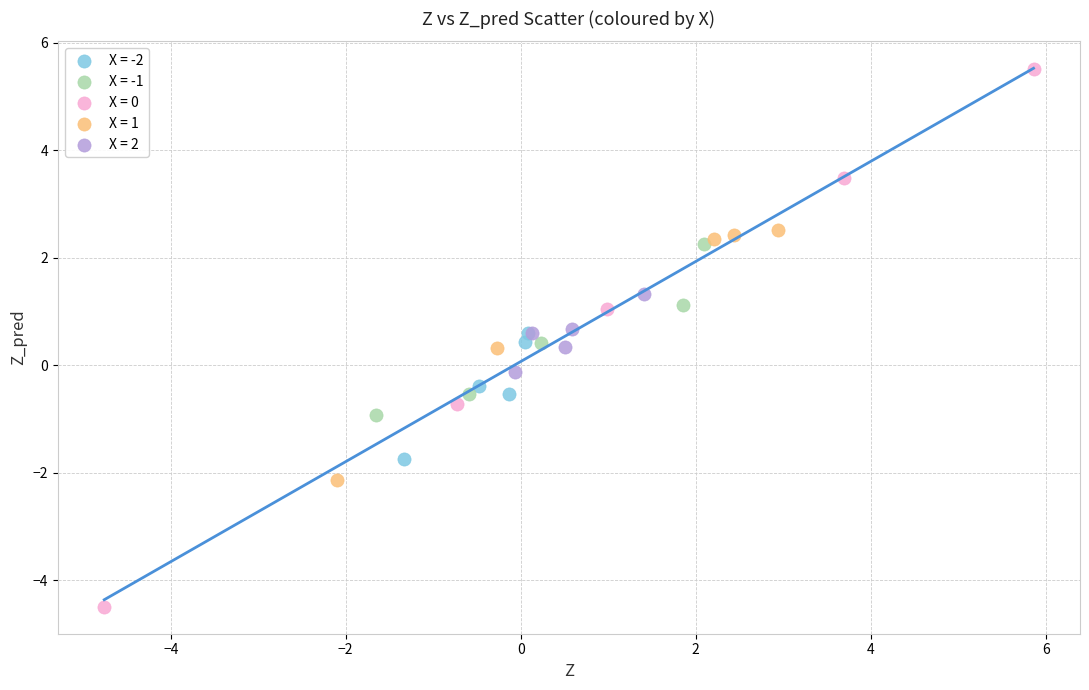

What are all the series names shown in the legend?

X = -2, X = -1, X = 0, X = 1, X = 2